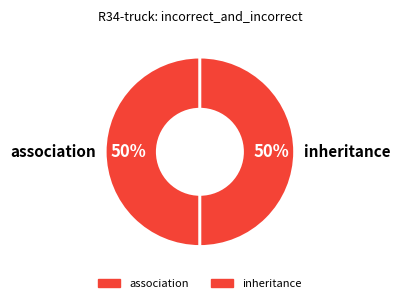

What percentage is the association slice, to the nearest percent?

50%